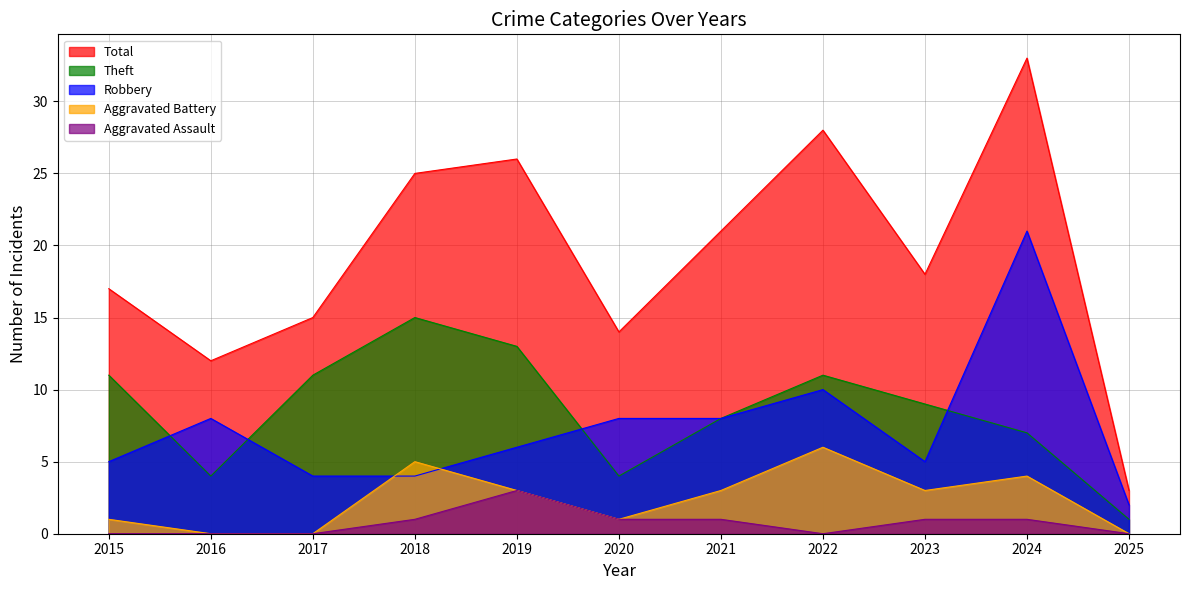

In Total, how many points are lower than both neighbors (excluding endpoints)?

3